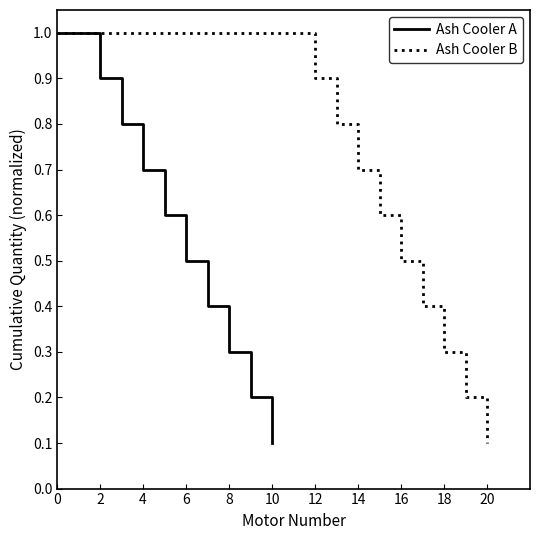

What is the maximum value for Ash Cooler B?

1.0